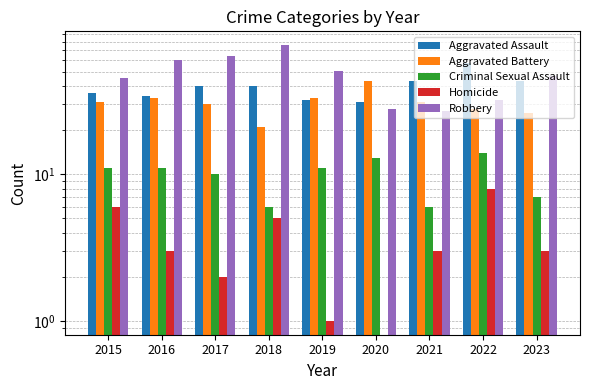

Reading left to right, transcribe all the data shown in this chart.

Aggravated Assault: 36	34	40	40	32	31	43	57	43
Aggravated Battery: 31	33	30	21	33	43	31	28	26
Criminal Sexual Assault: 11	11	10	6	11	13	6	14	7
Homicide: 6	3	2	5	1	0	3	8	3
Robbery: 45	60	64	76	51	28	27	32	47